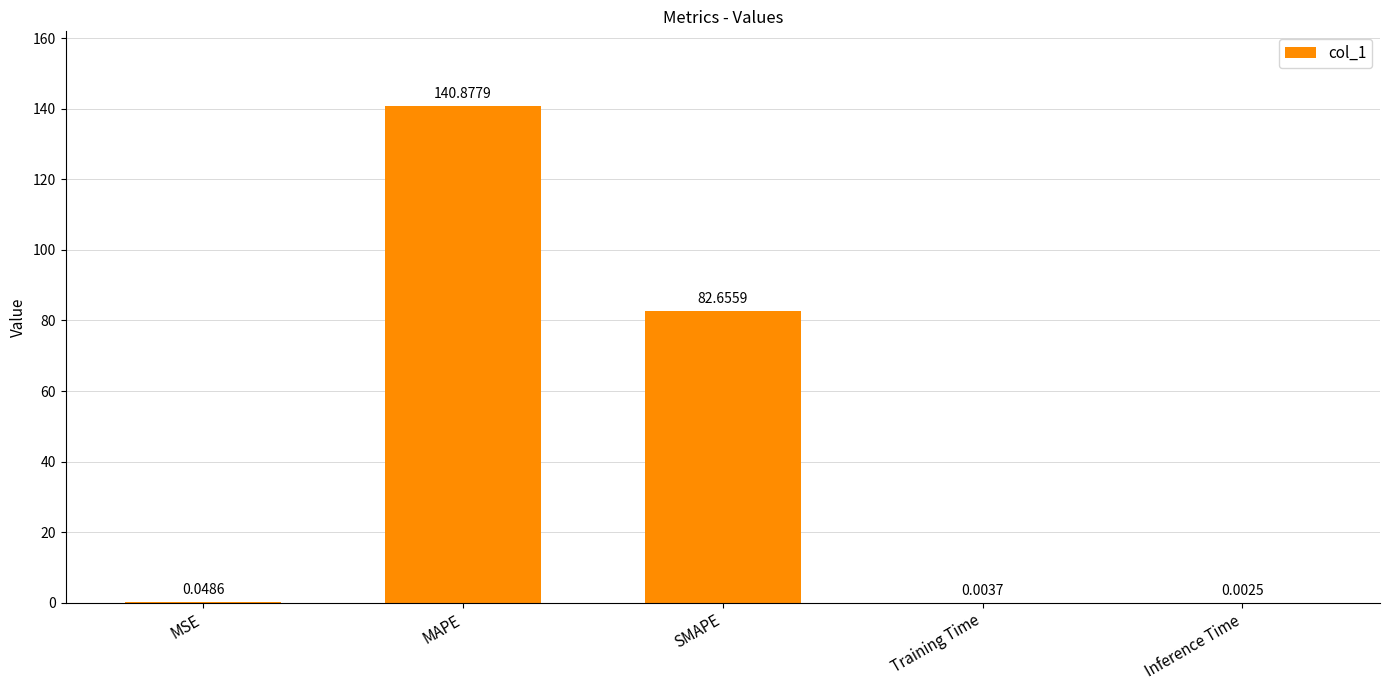

At which category does the chart reach its peak across all series?

MAPE